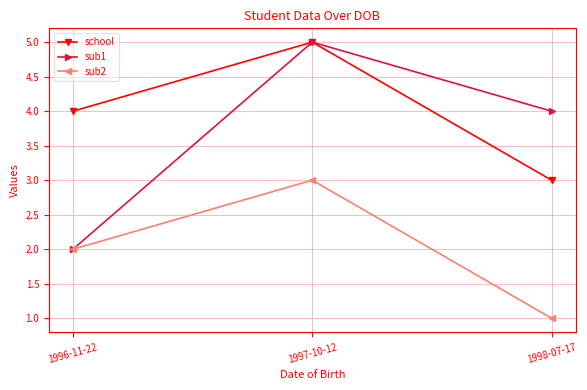

What is the value of the sub1 point at the 1st from the left?

2